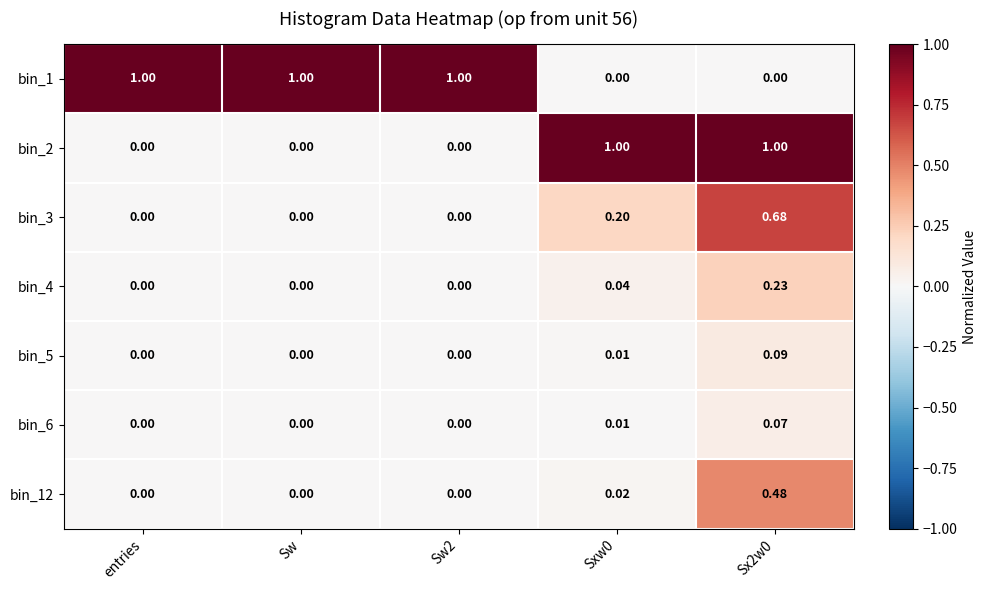

Is the value of bin_6 at entries greater than the value of bin_2 at Sxw0?

No